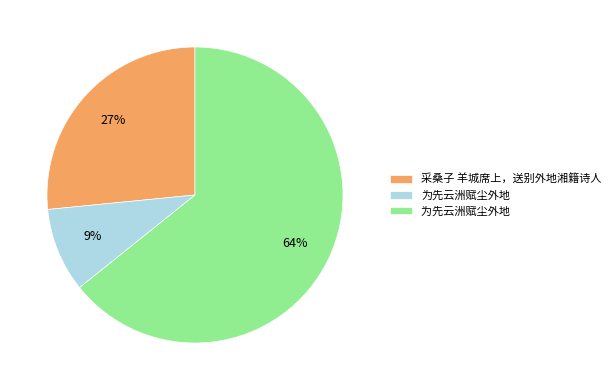

To the nearest percent, what is the average slice percentage?

33%